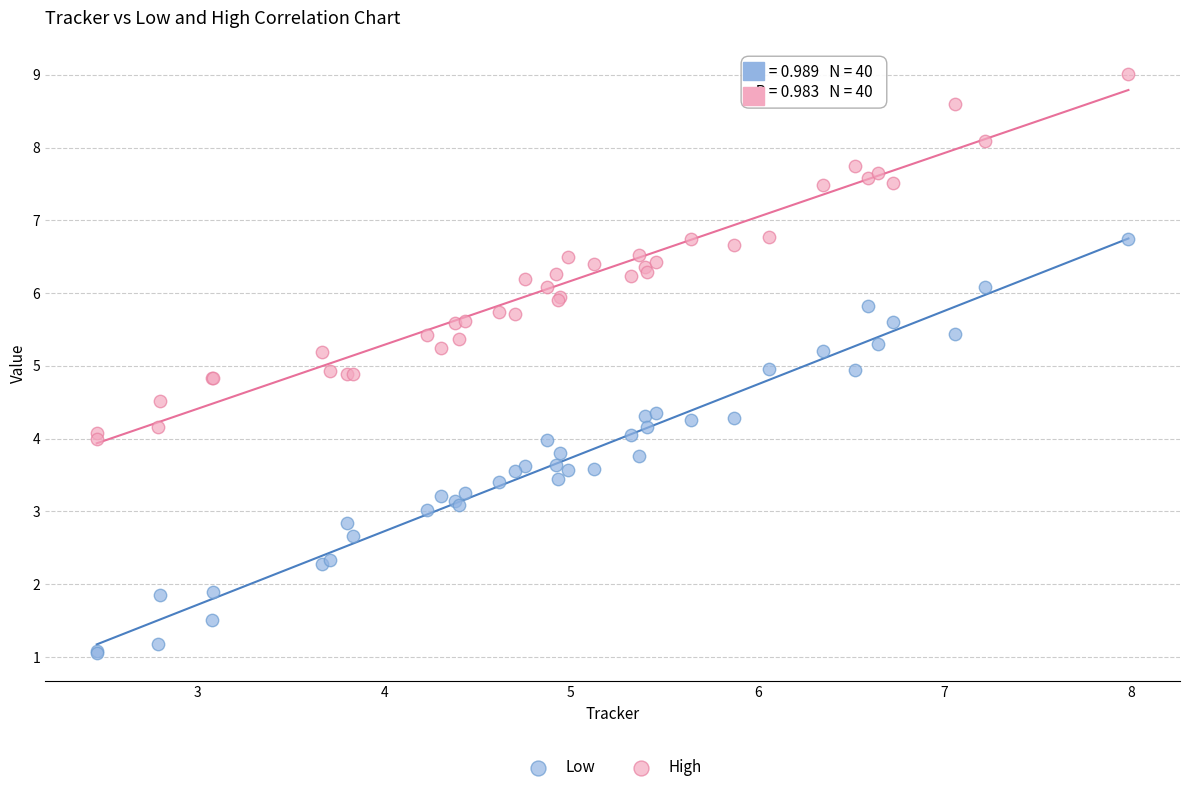

Which series reaches the minimum Y coordinate?

Low